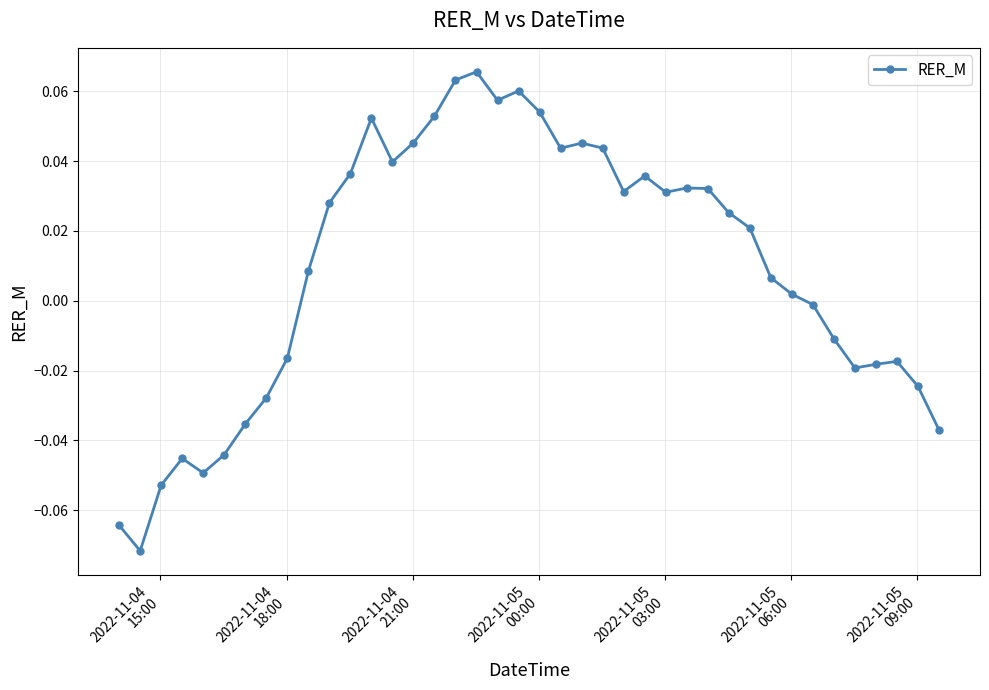

How many positive values are there?

24